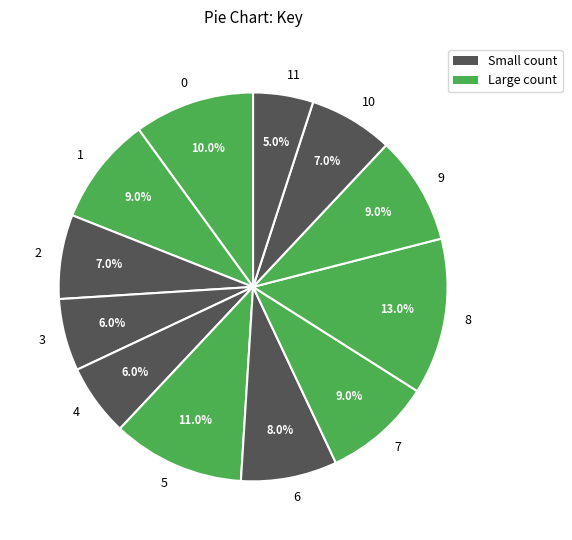

How many slices are in this pie chart?

12